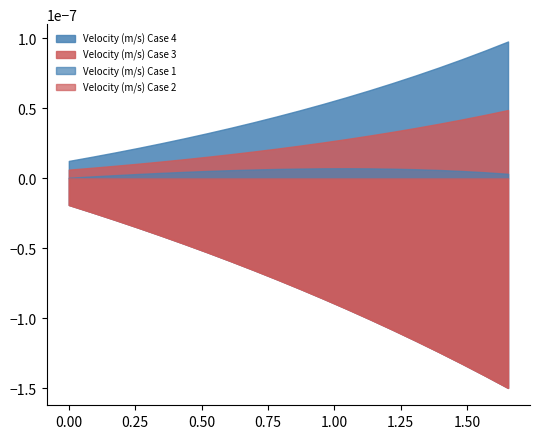

What are all the series names shown in the legend?

Velocity (m/s) Case 1, Velocity (m/s) Case 2, Velocity (m/s) Case 3, Velocity (m/s) Case 4